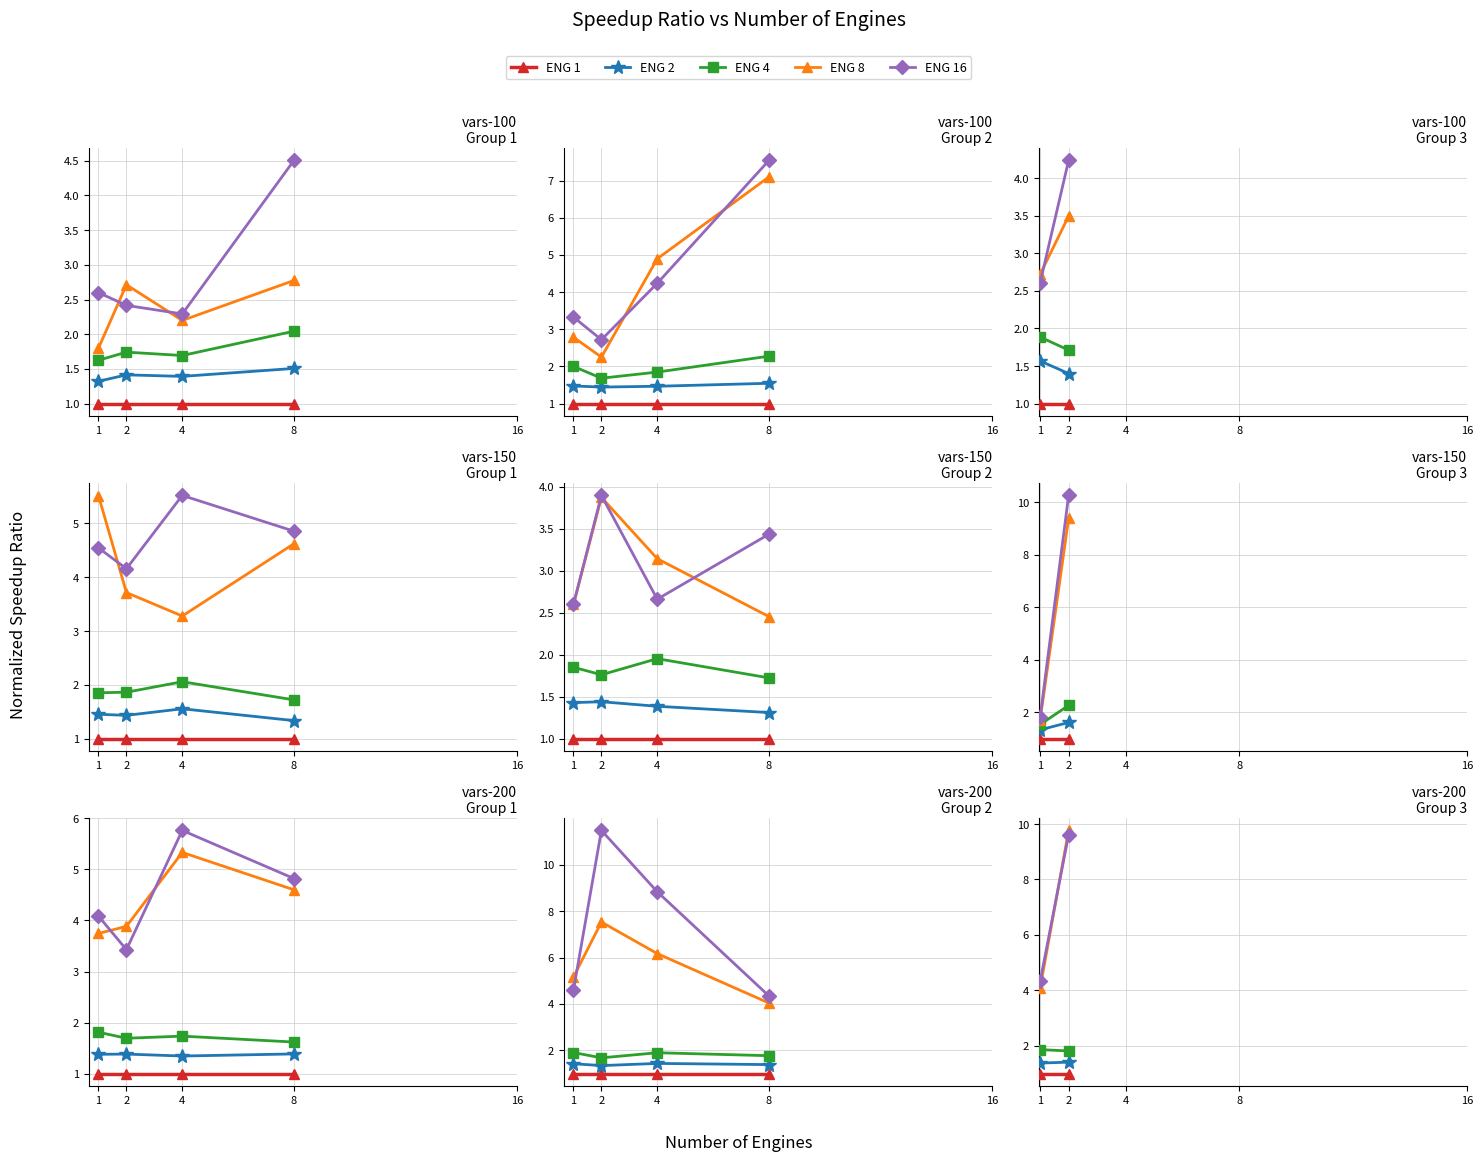

What is the spread (max minus min) of values at 1?

3.3